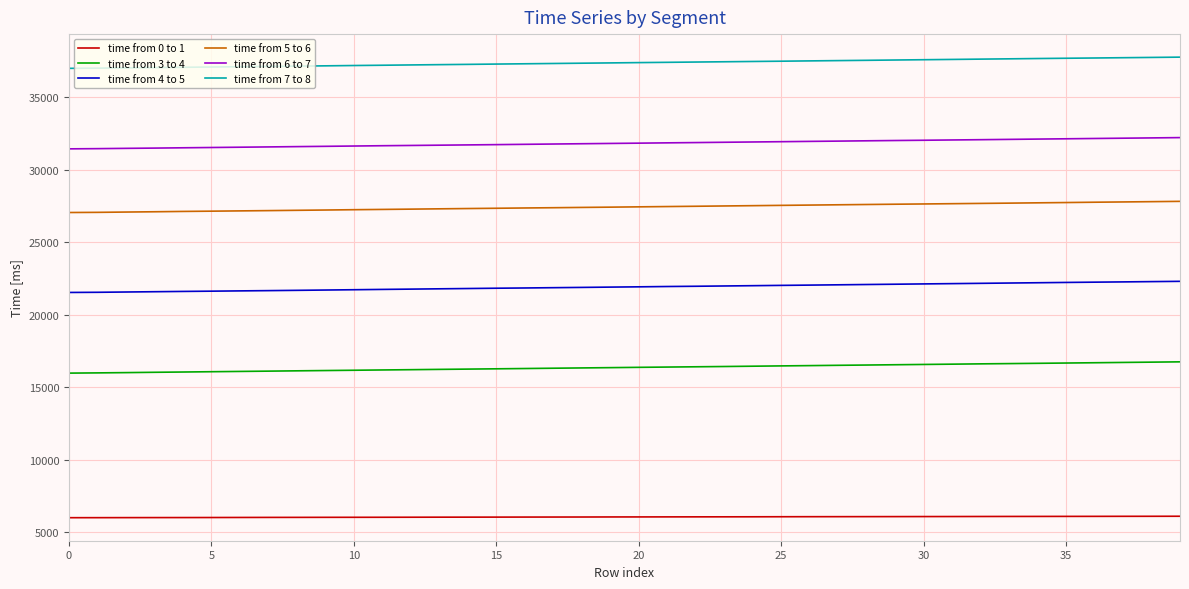

What is the difference between the second highest and second lowest values in the time from 4 to 5 series?

737